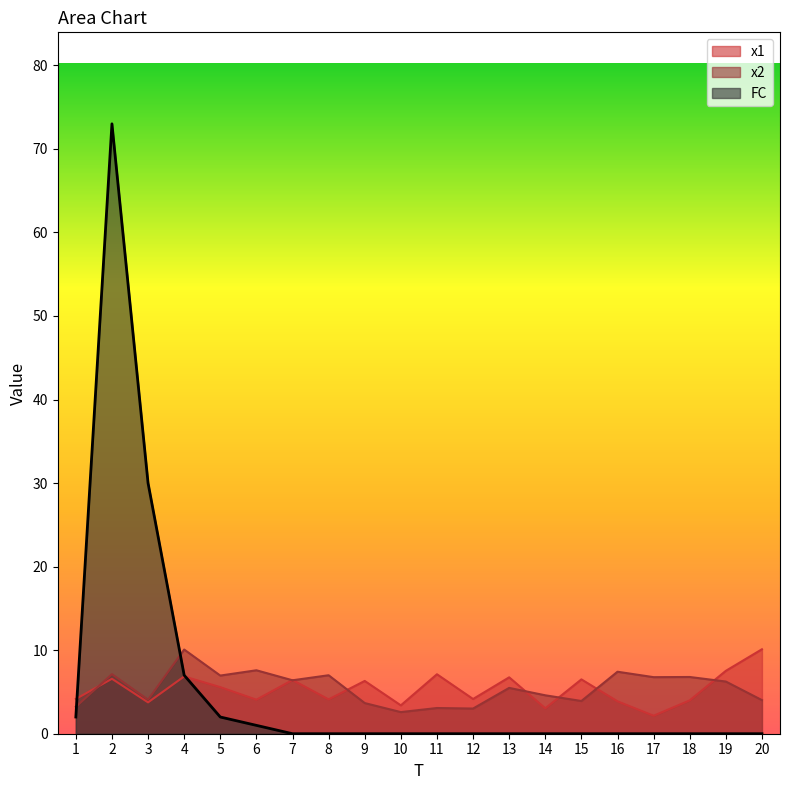

Which series has the largest range (max minus min)?

FC